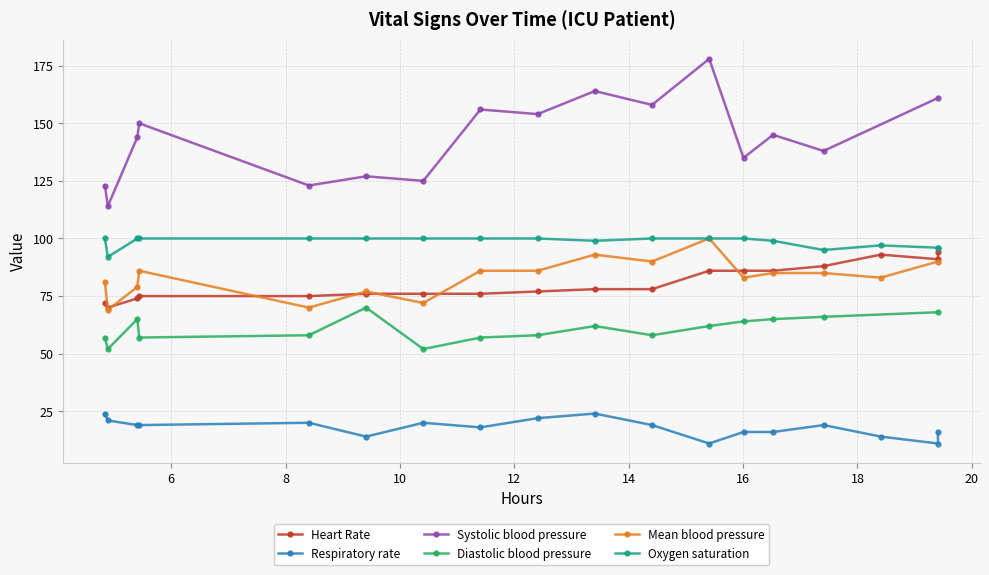

What is the spread (max minus min) of values at 13?

129